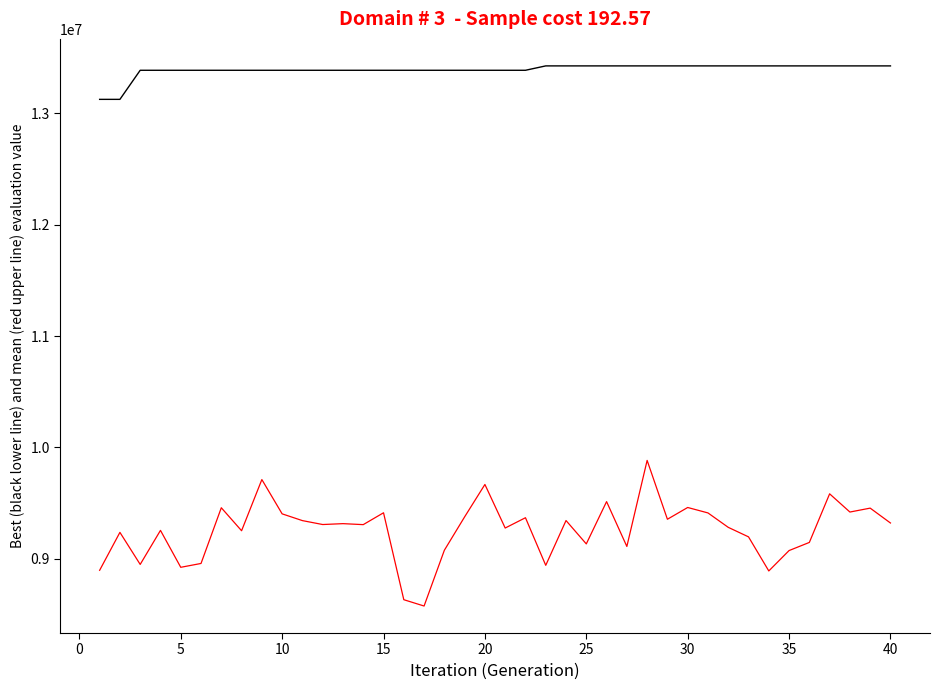

How many lines are shown in the chart?

2